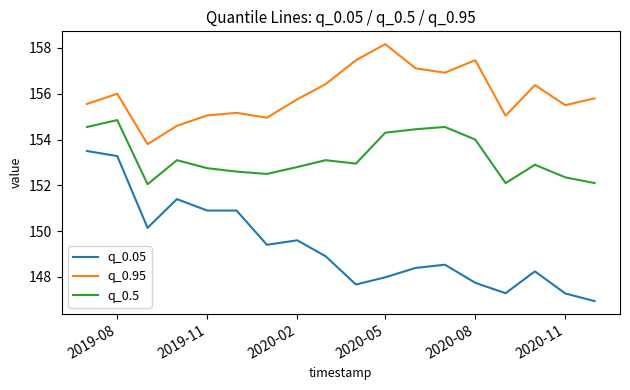

What is the difference between the maximum and minimum values in the q_0.05 series?

6.6